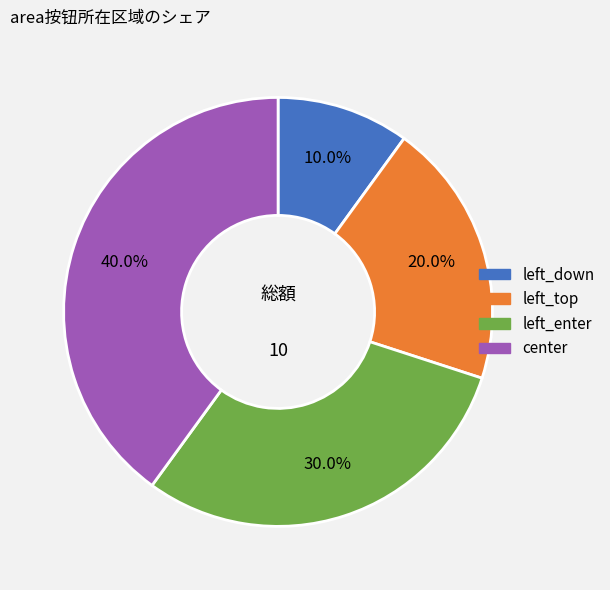

To the nearest percent, what is the average slice percentage?

25%